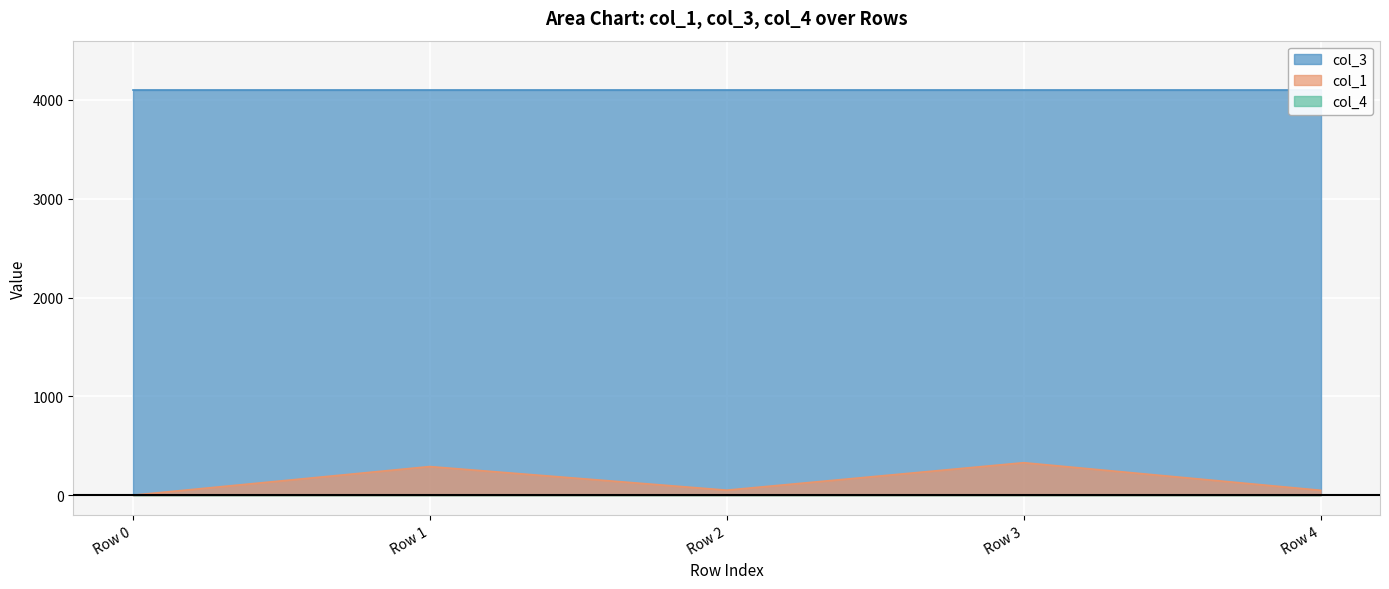

At which category does col_1 reach its first local valley?

Row 2